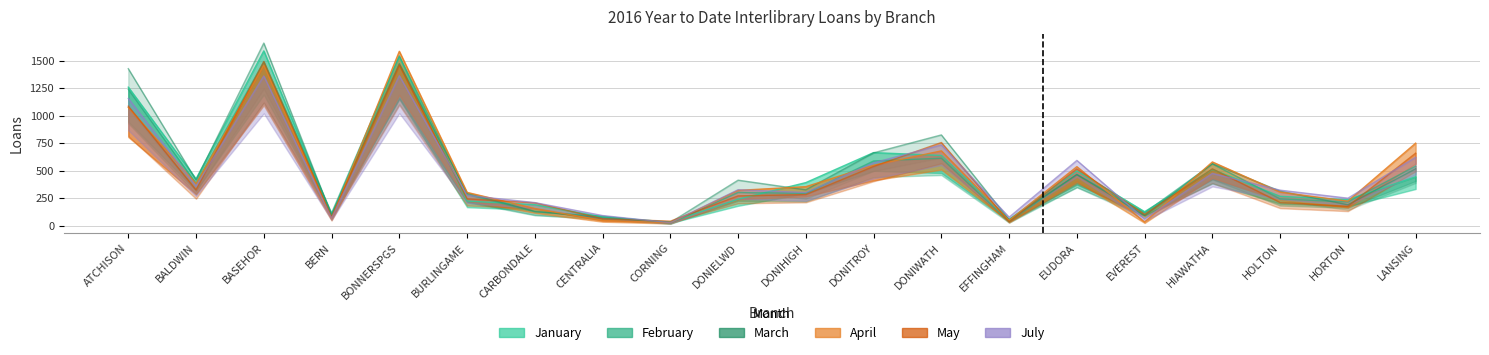

What is the average value of the May series?

454